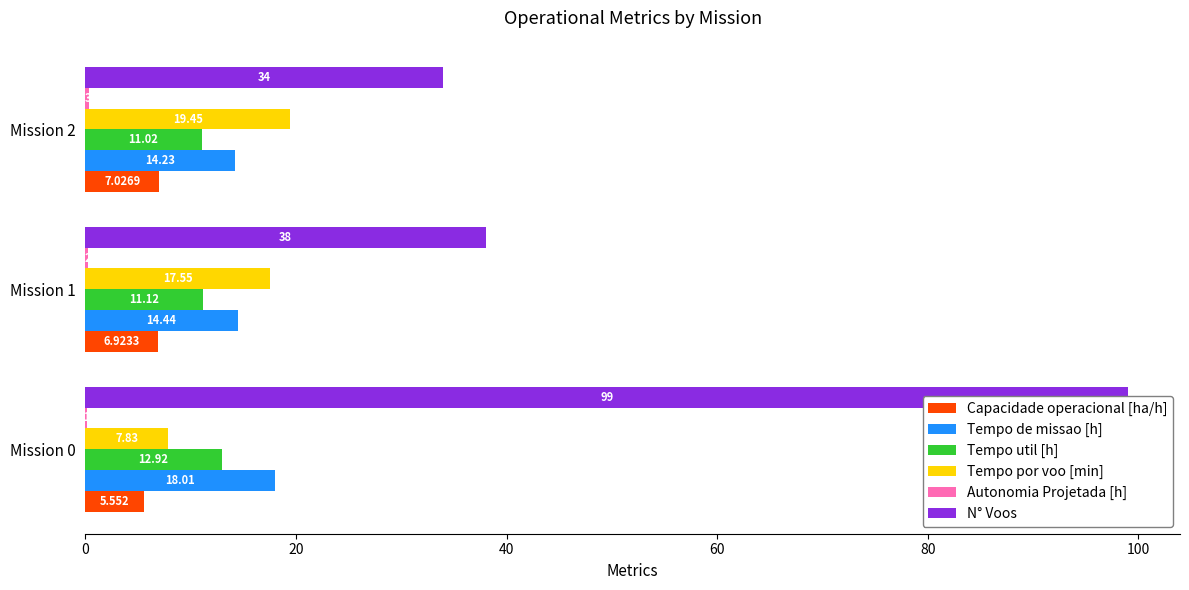

What is the sum of the Tempo util [h] values at Mission 0 and Mission 2?

23.9